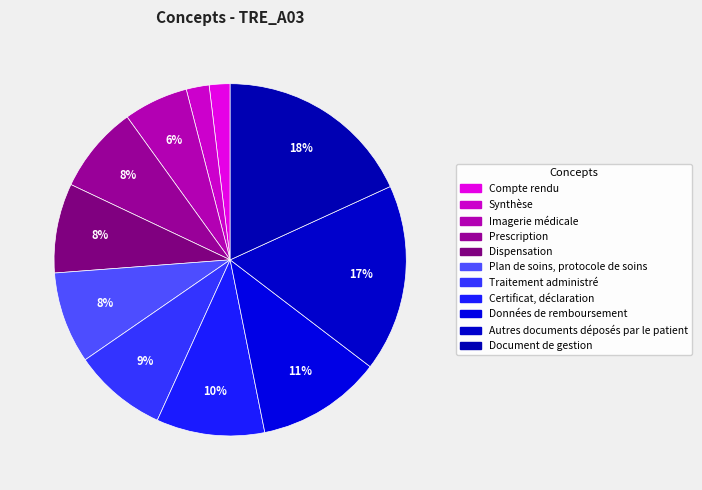

What is the ratio of the value at Données de remboursement to the value at Plan de soins, protocole de soins?

1.4